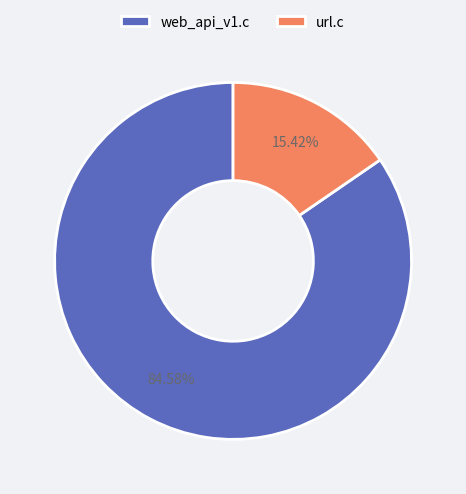

Rank the categories by value from lowest to highest.

url.c, web_api_v1.c